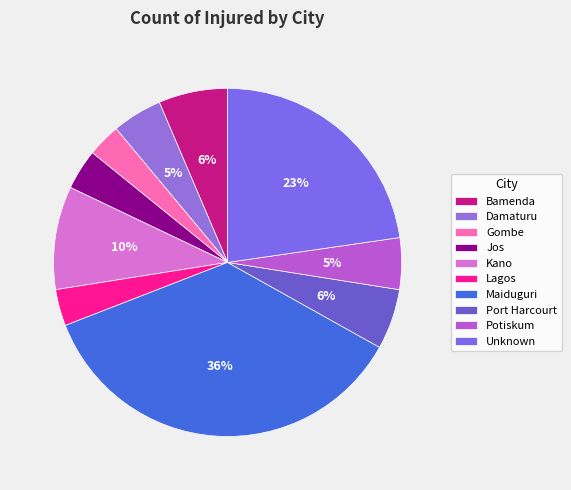

How many slices are in this pie chart?

10